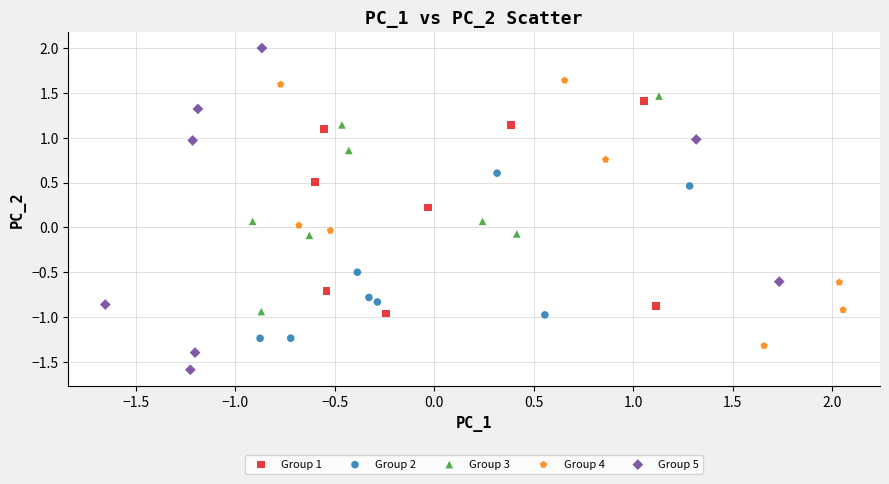

What are all the series names shown in the legend?

Group 1, Group 2, Group 3, Group 4, Group 5